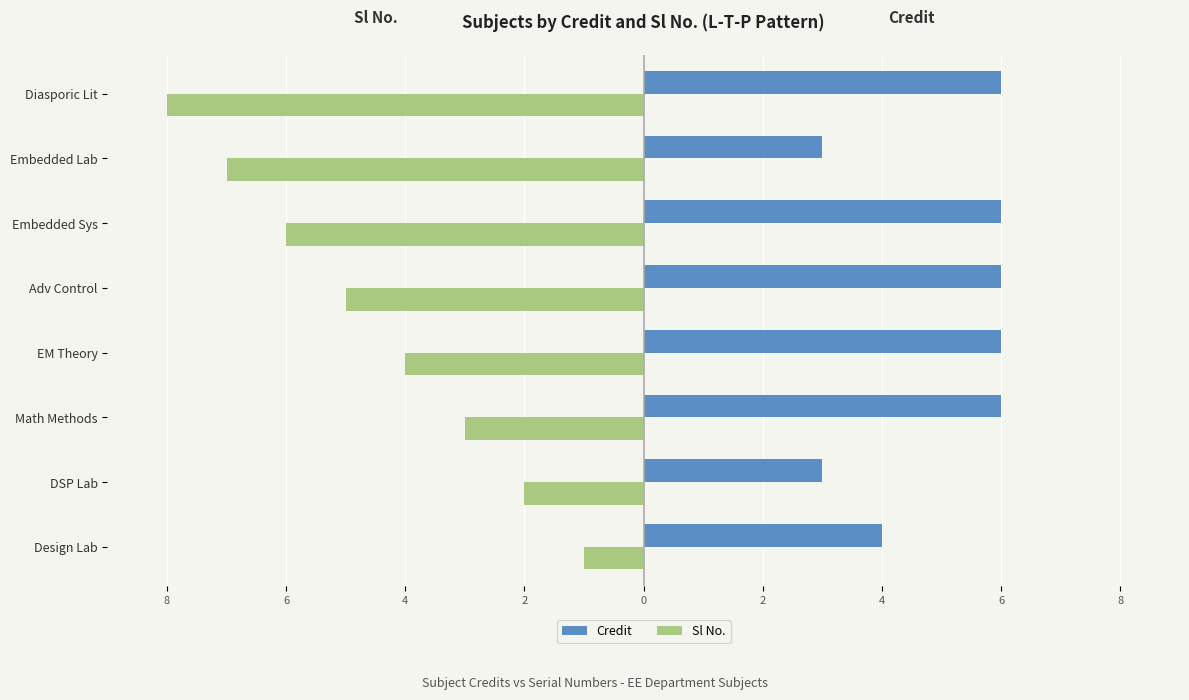

What are all the series names shown in the legend?

Credit, Sl No.